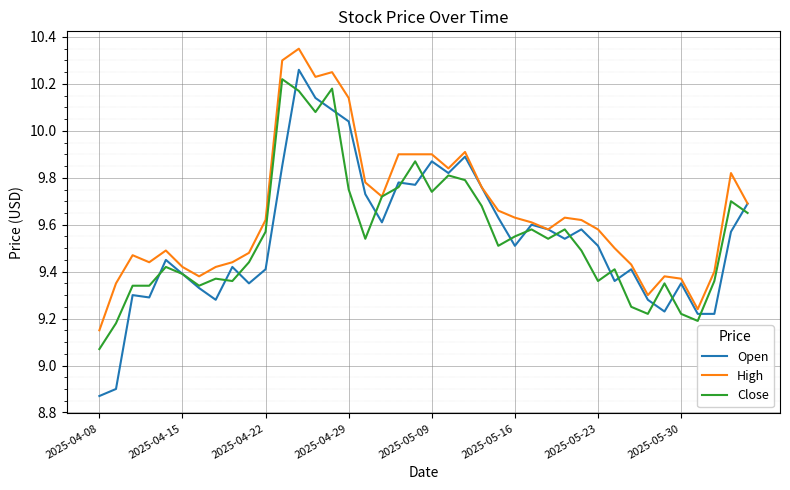

Which series has the largest total across all categories?

High